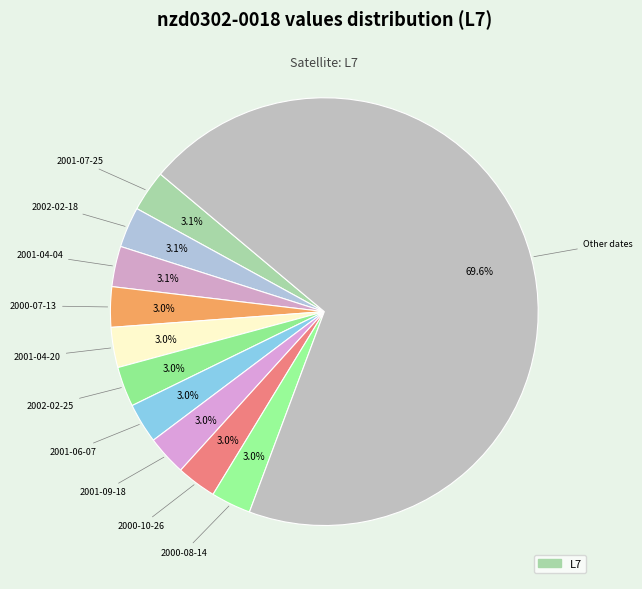

How many segments does this pie chart have?

11